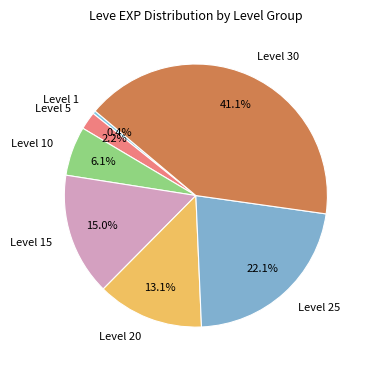

What percentage is NOT represented by Level 10?

93.9%